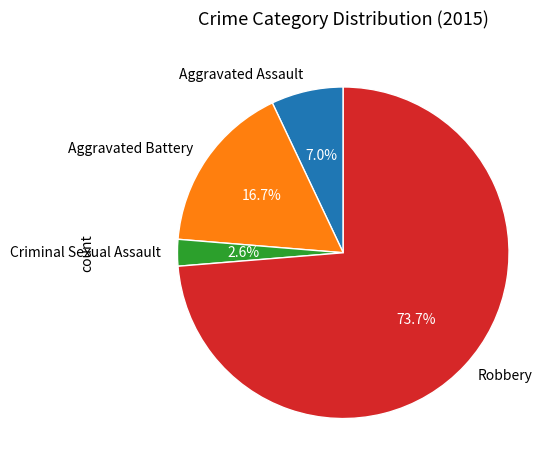

To the nearest percent, what is the difference between the Robbery and Aggravated Battery slice percentages?

57%